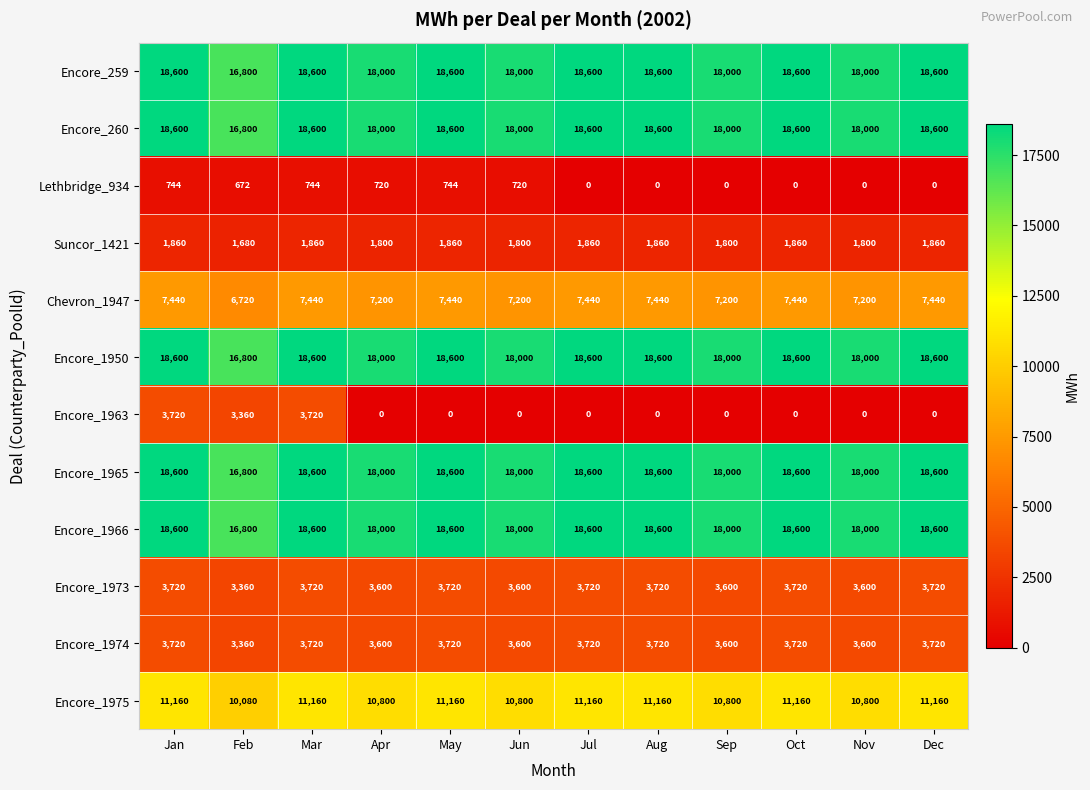

What is the total value across all series at Jan?

125364